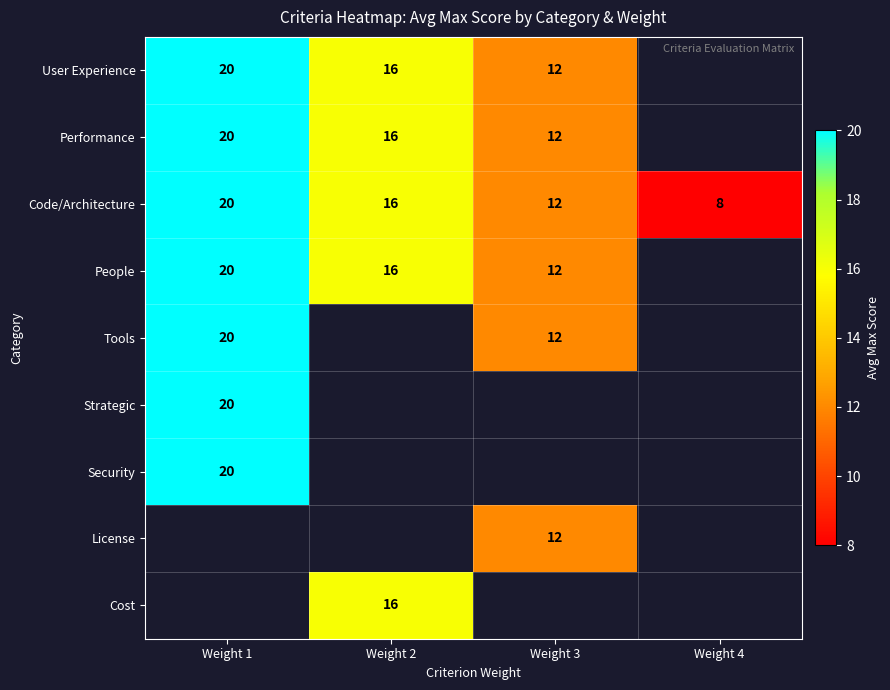

Is it true that Performance equals 3 at Weight 3?

False